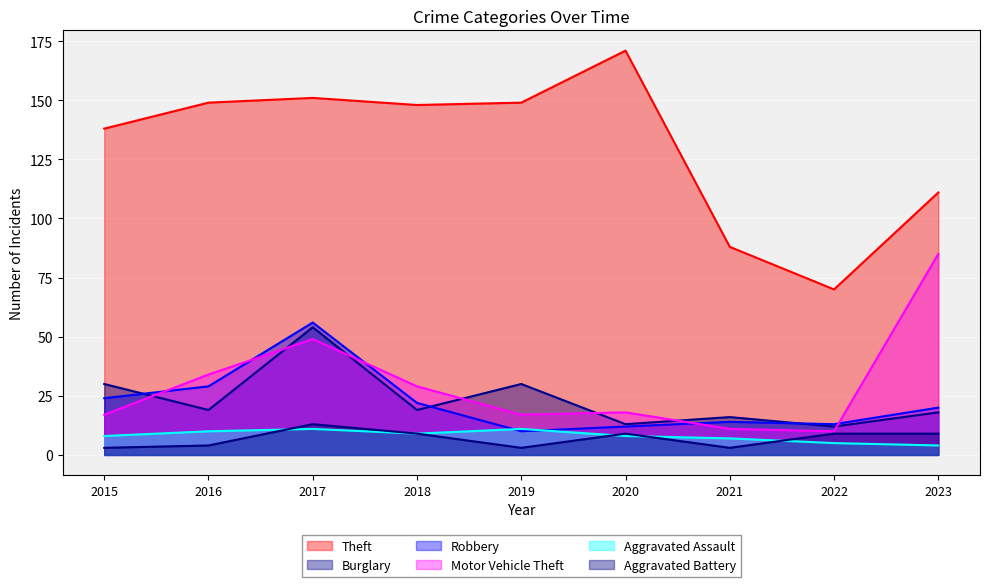

True or false: Motor Vehicle Theft has a value of 4 at 2022.

False